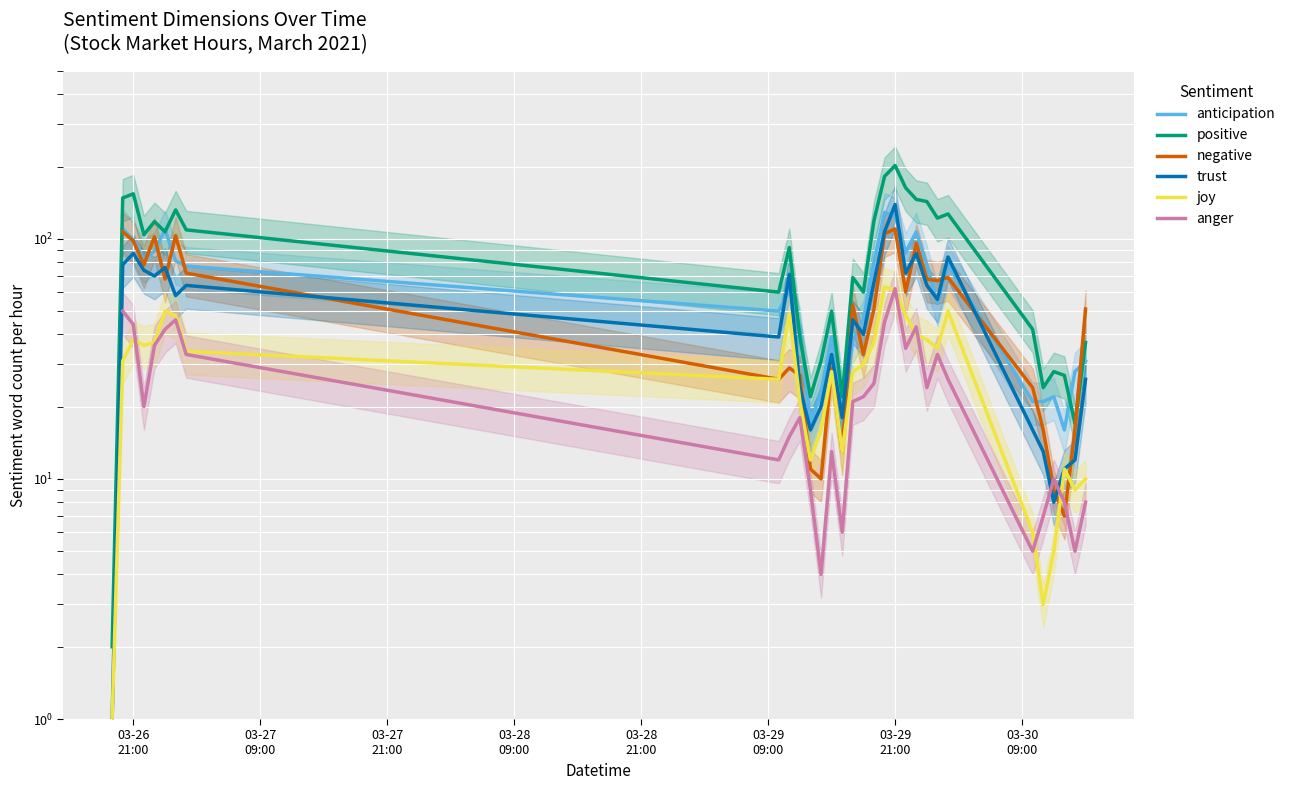

What is the difference between the second highest and second lowest values in the trust series?

99.0